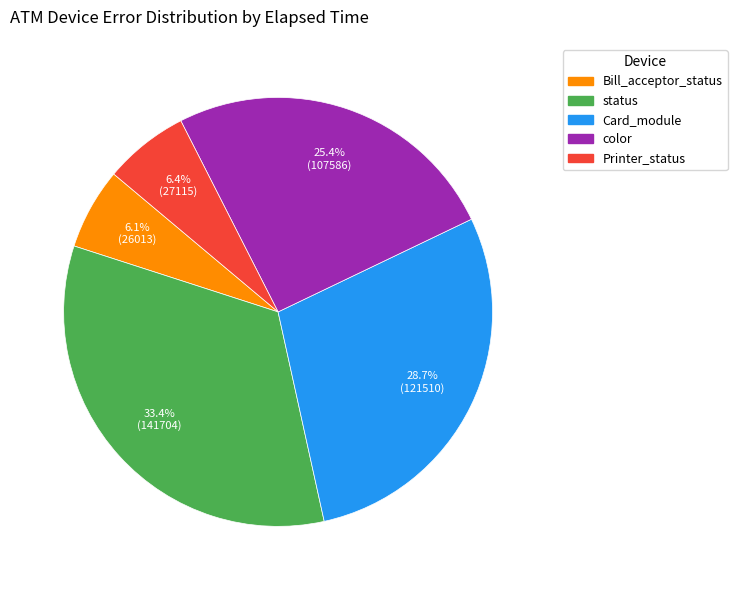

What percentage is NOT represented by Bill_acceptor_status?

93.9%